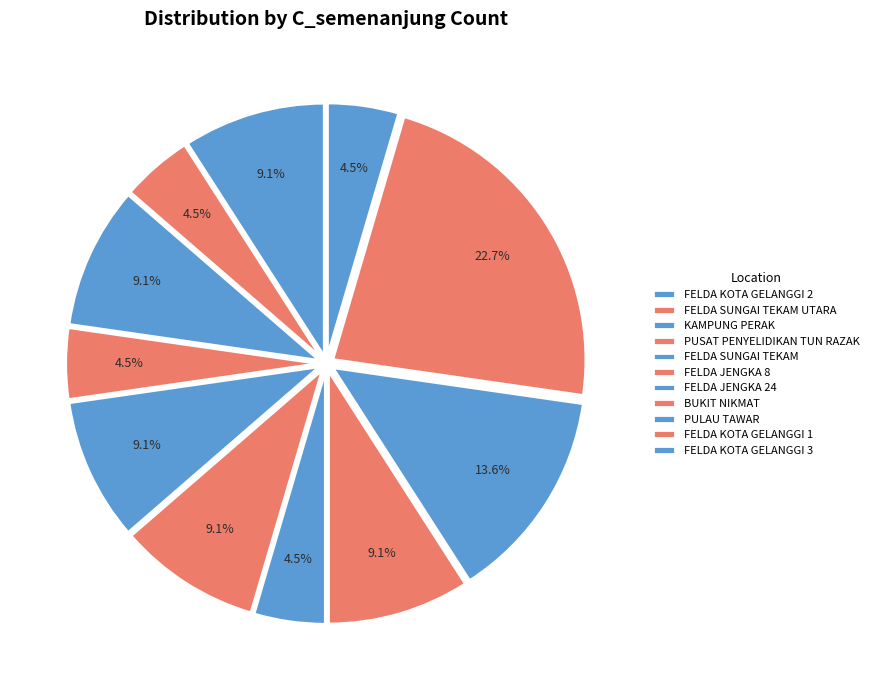

To the nearest percent, what portion does PUSAT PENYELIDIKAN TUN RAZAK represent?

5%